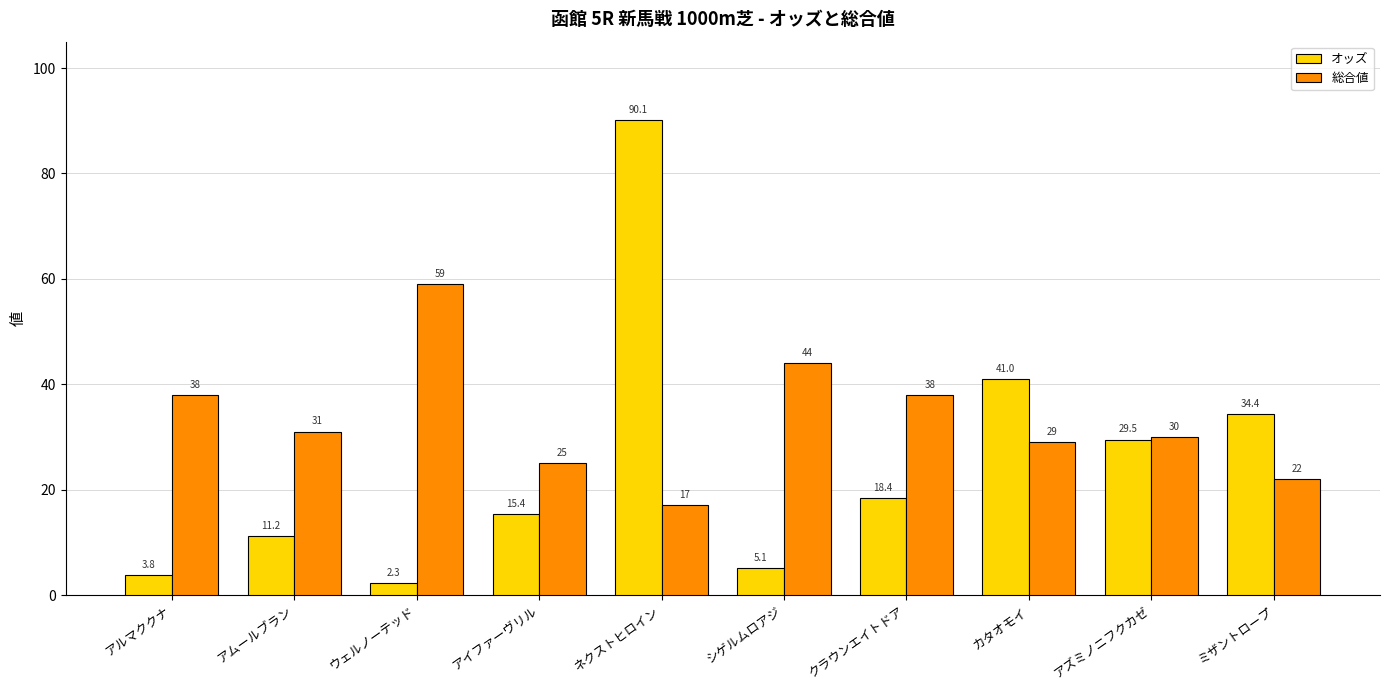

The オッズ series shows 22.6 at ミザントロープ. True or false?

False